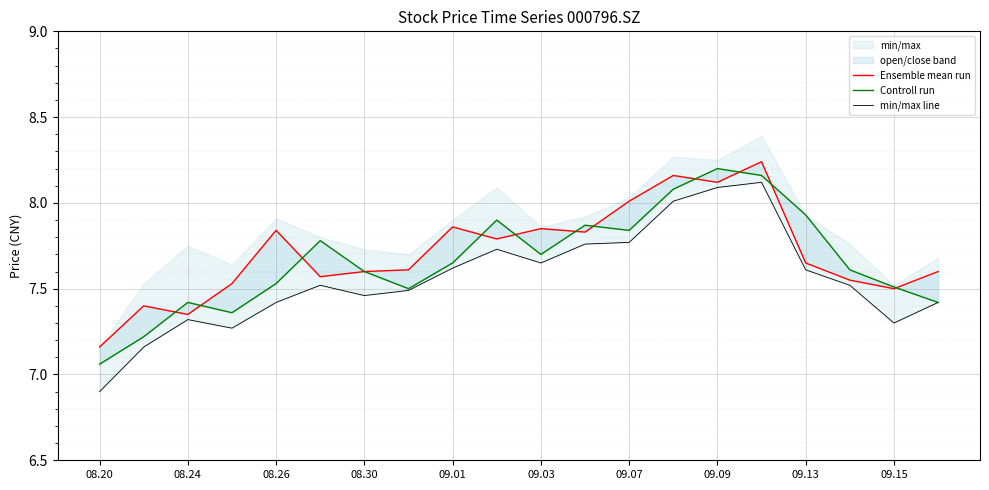

What is the difference between the second highest and second lowest values in the min/max line series?

0.9